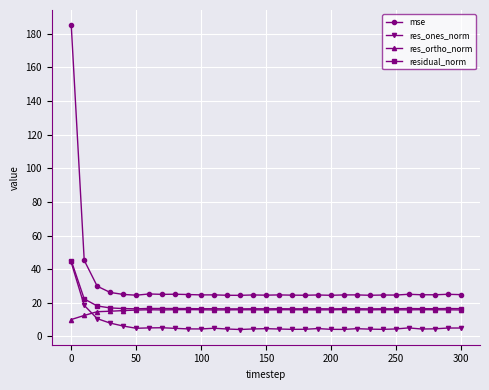

What is the difference between the second highest and second lowest values in the mse series?

20.8